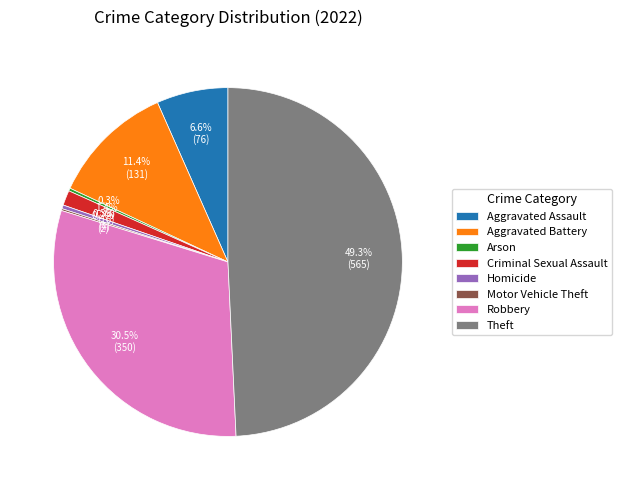

What percentage is NOT represented by Aggravated Battery?

88.6%